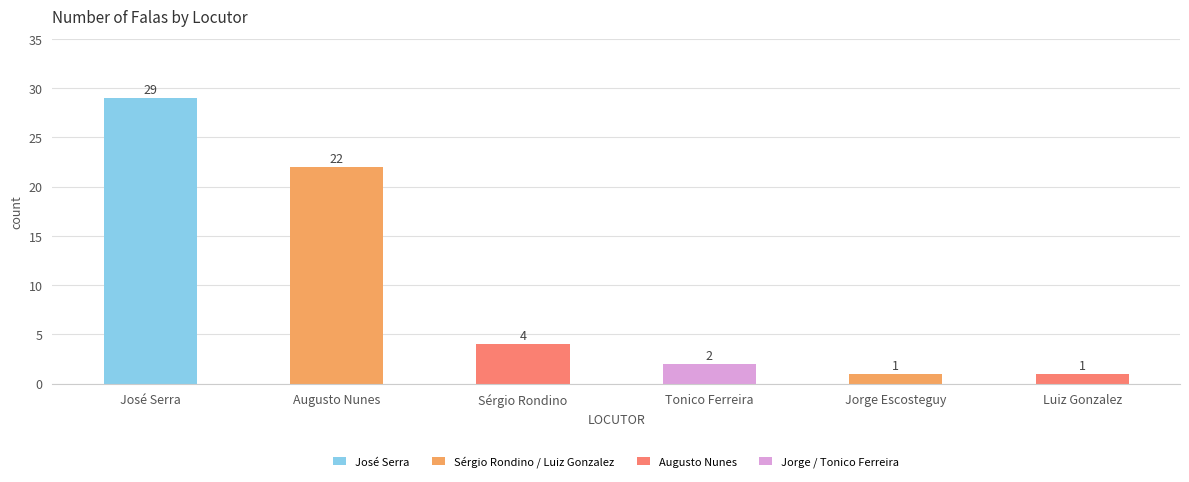

Count the number of data series in this chart.

1